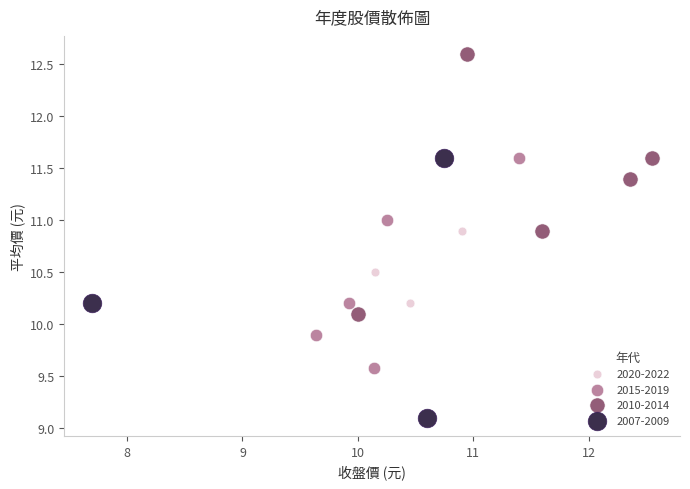

Which series contains the highest Y value?

2010-2014